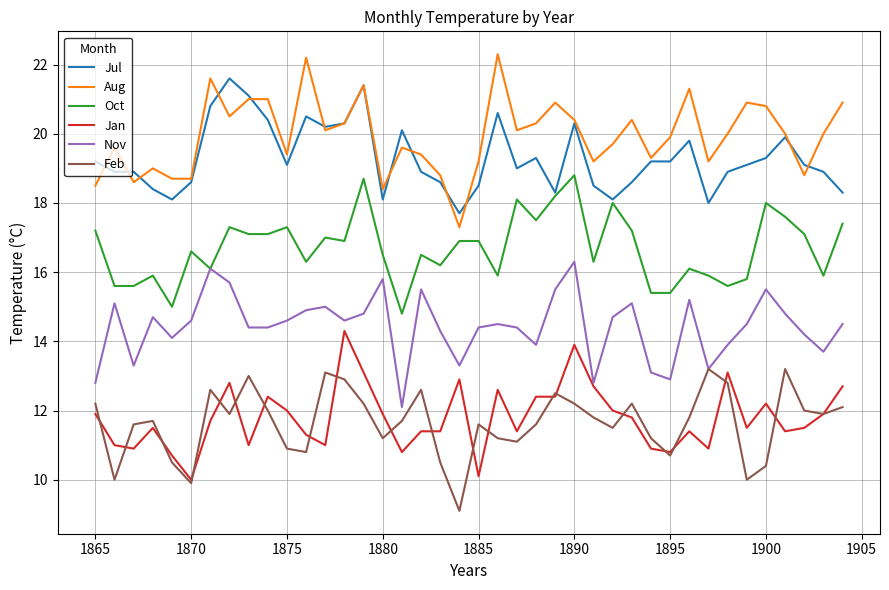

True or false: Jul has more than 0 interior local peaks.

True